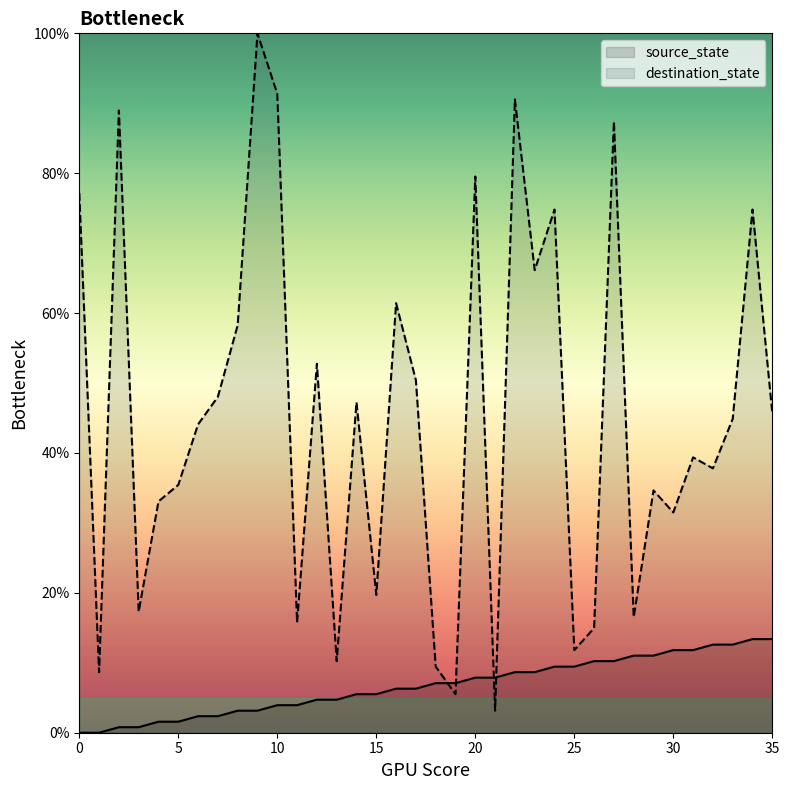

At which category is the sum across all series the highest?

9